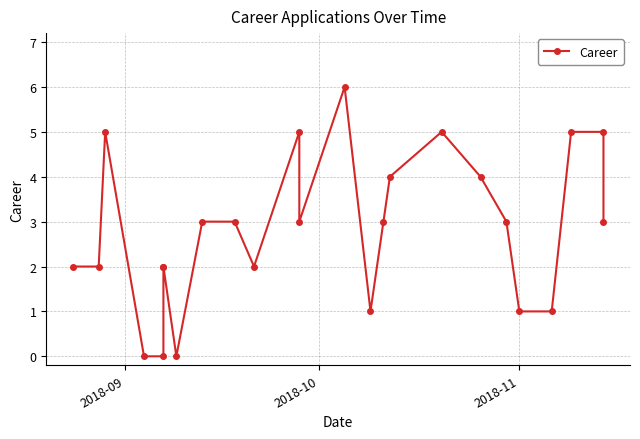

The value at 10 is 3. True or false?

False